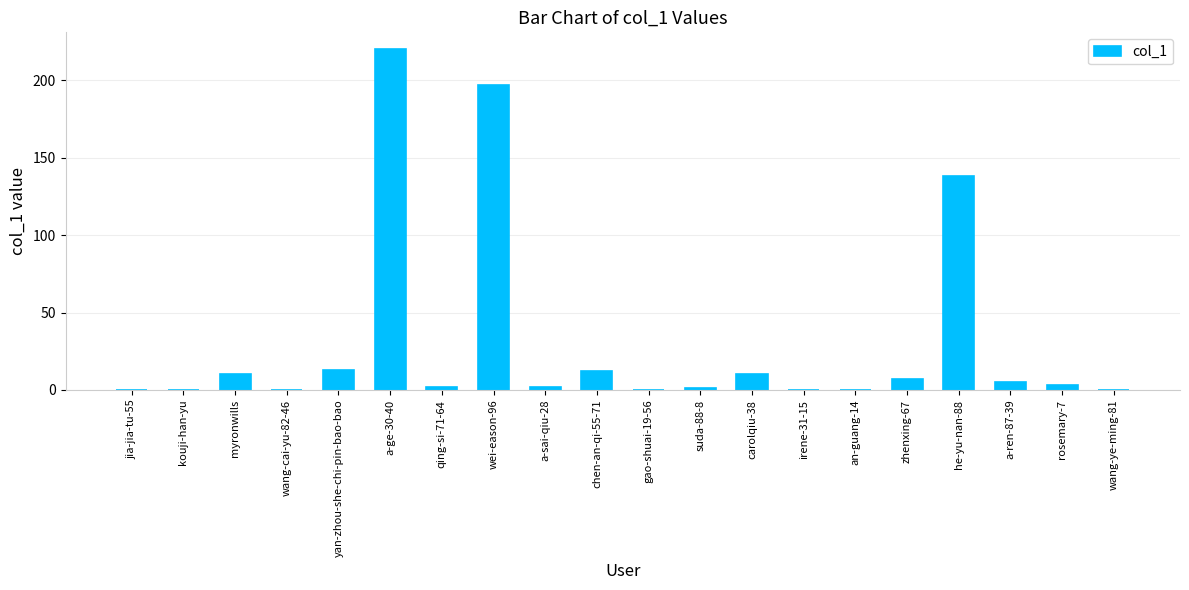

Is it true that the value at an-guang-14 is 0?

True